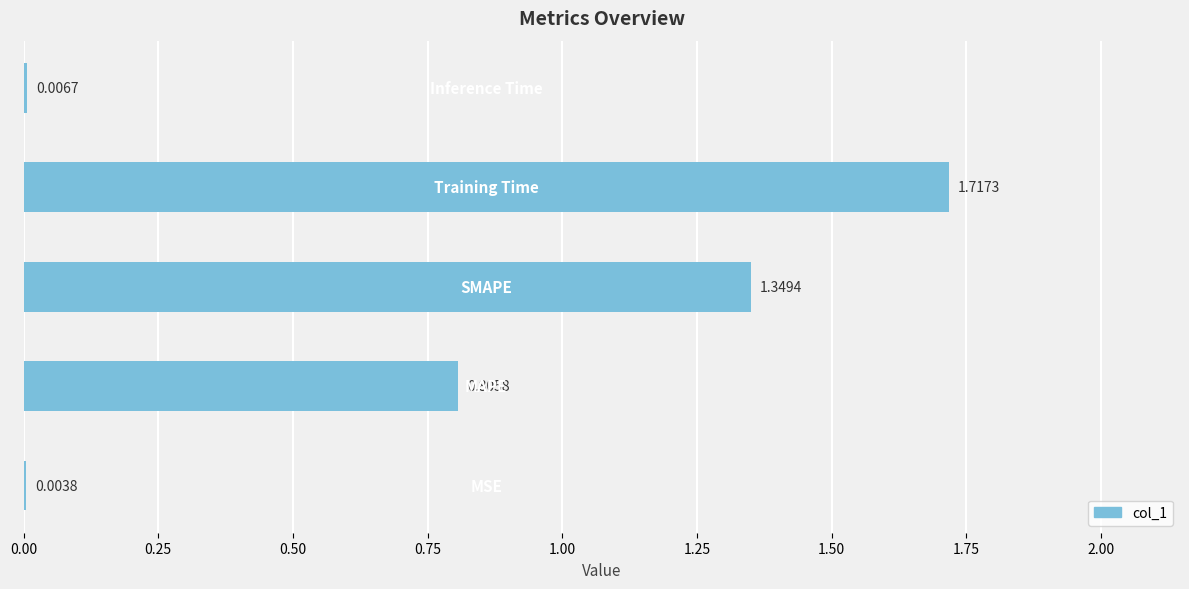

What is the difference between the maximum and second lowest values?

1.7